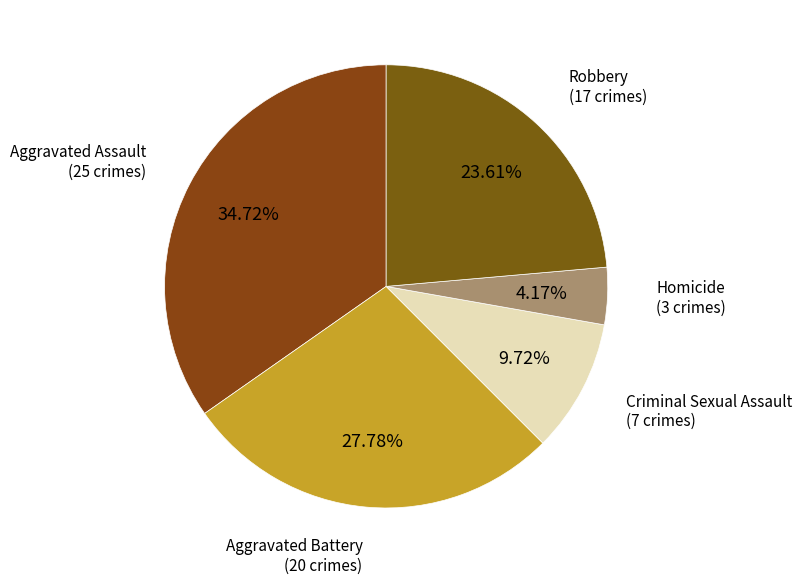

To the nearest percent, what is the average slice percentage?

20%